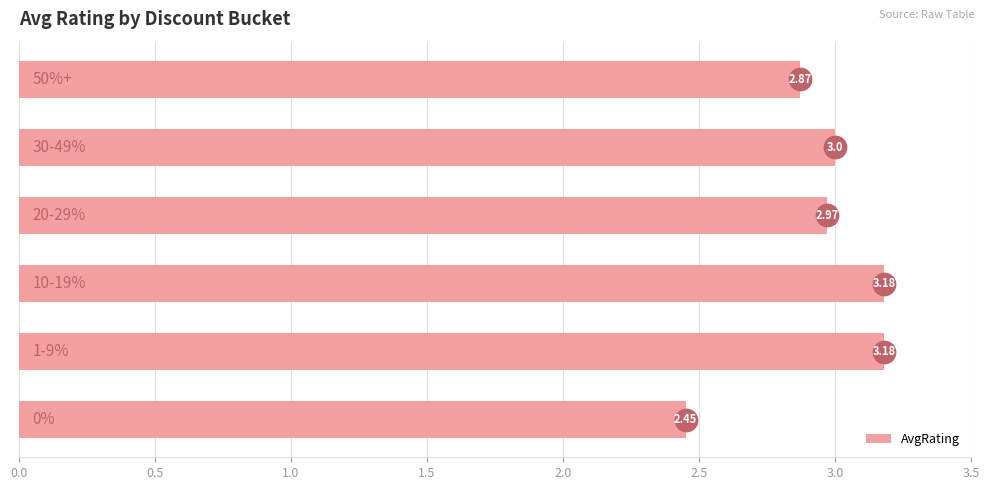

What is the change in value from 0.0 to 2.5?

+0.4